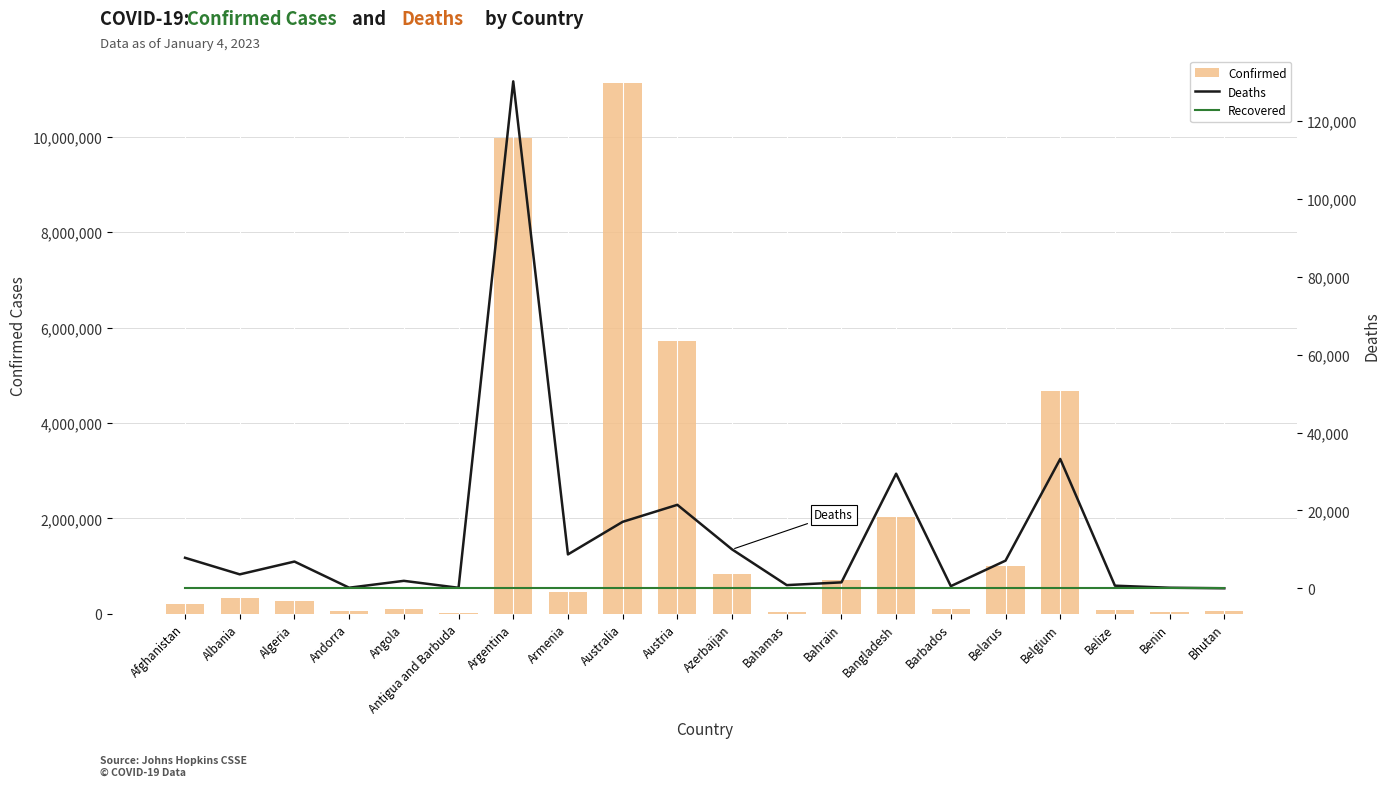

At which label is Deaths closest to 65096?

Belgium